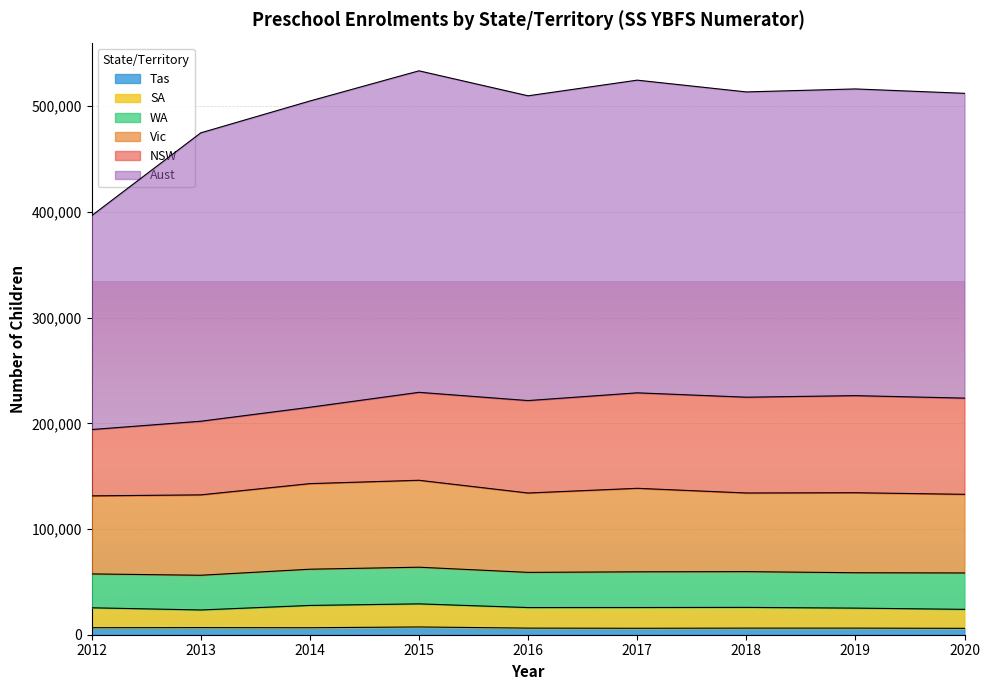

What is the sum of all Aust values?

2520484